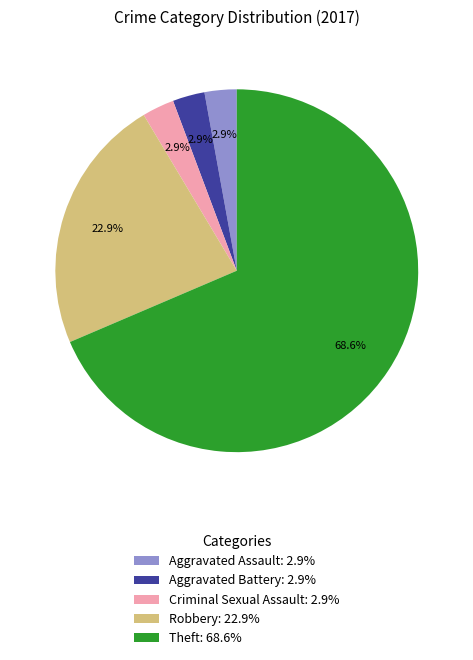

To the nearest percent, what is the difference between the largest and smallest slice percentages?

66%